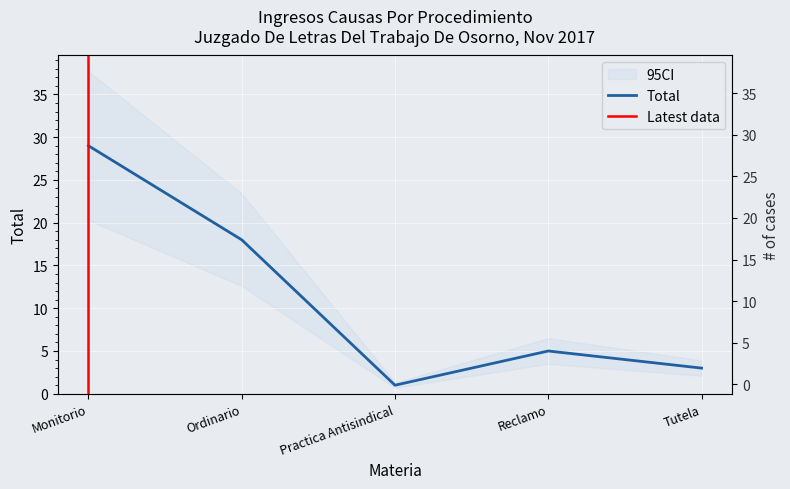

Reading right to left, what are all the values shown in this chart?

Tutela=3	Reclamo=5	Practica Antisindical=1	Ordinario=18	Monitorio=29